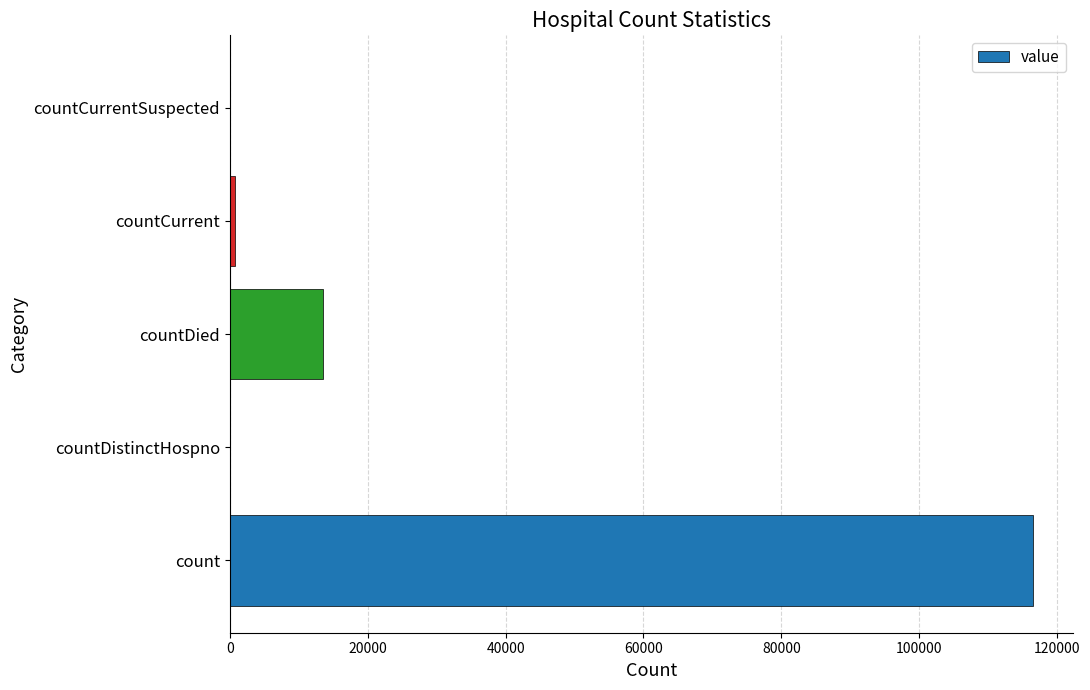

Does the chart contain stacked bars?

No